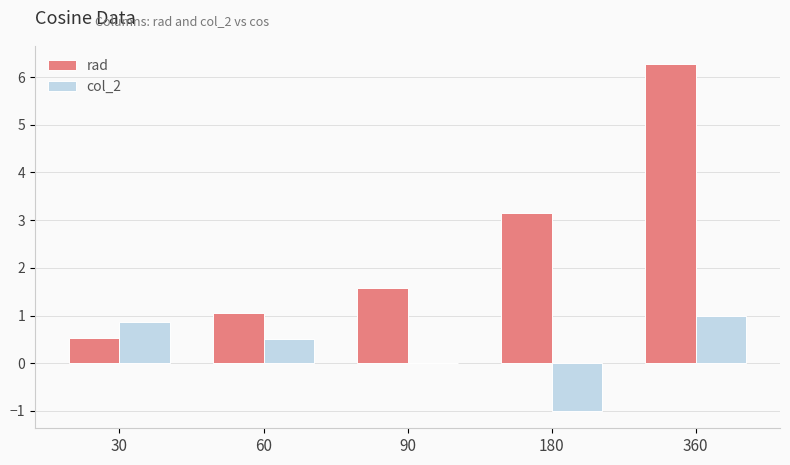

What is the maximum value shown in the chart?

6.3